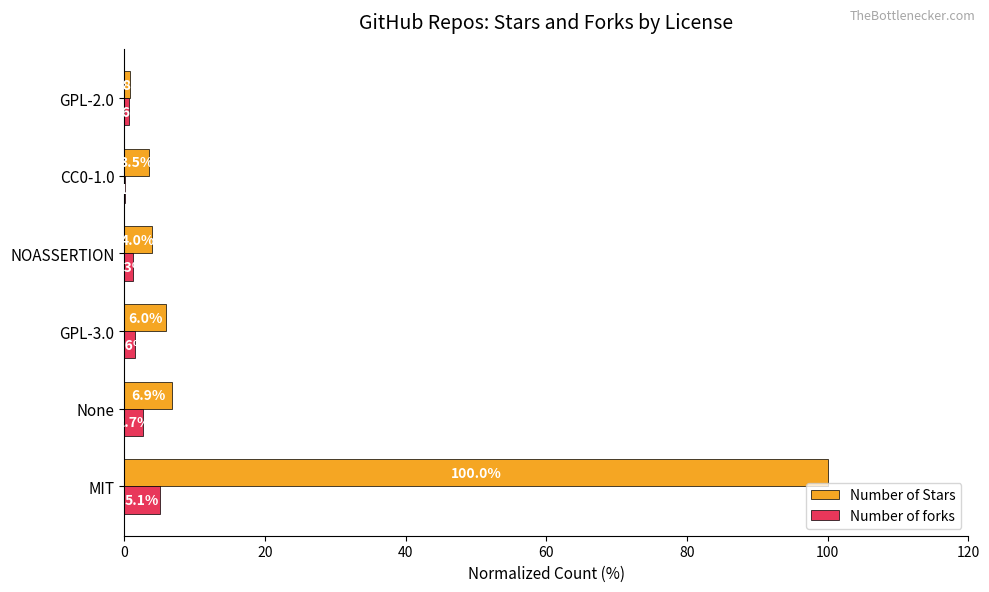

What are all the series names shown in the legend?

Number of Stars, Number of forks